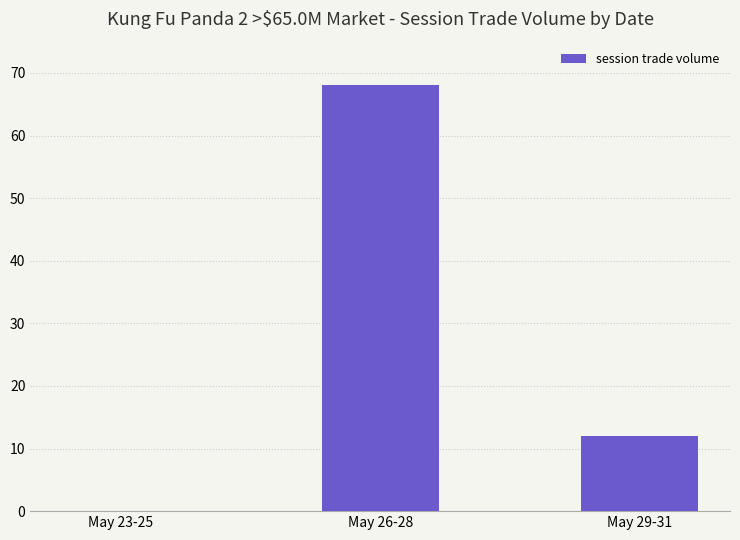

Read the value at May 29-31, to the nearest 10.

10